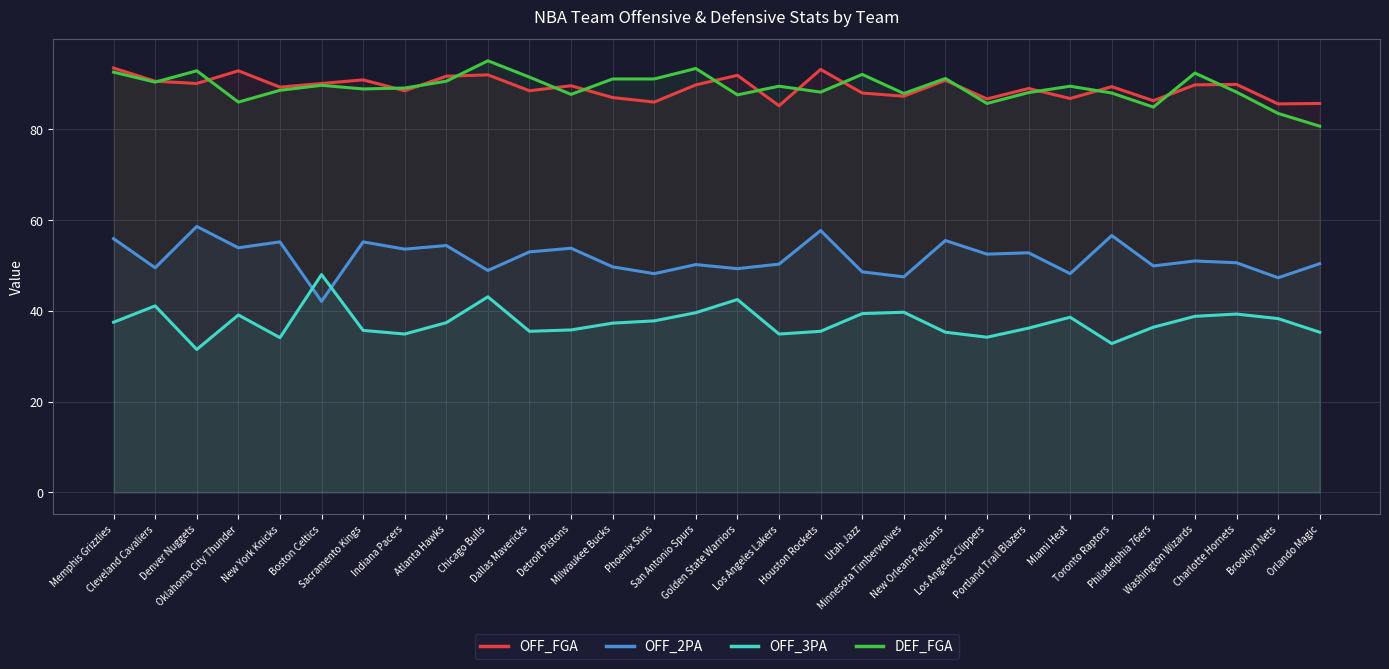

Where does the OFF_2PA series first go above 51?

Memphis Grizzlies